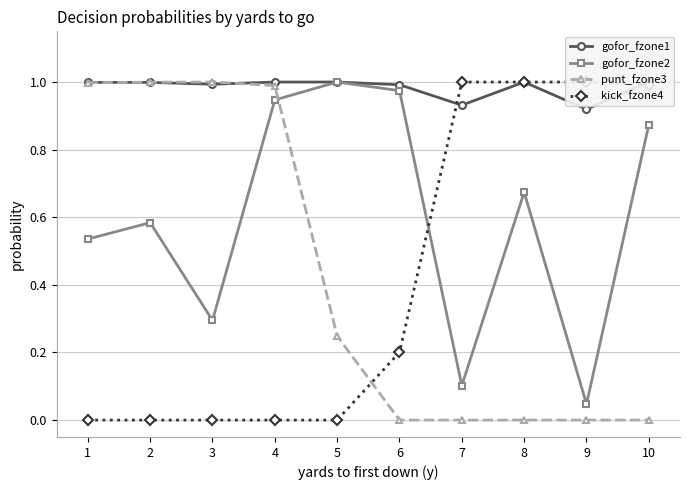

How many categories are shown in the chart?

10